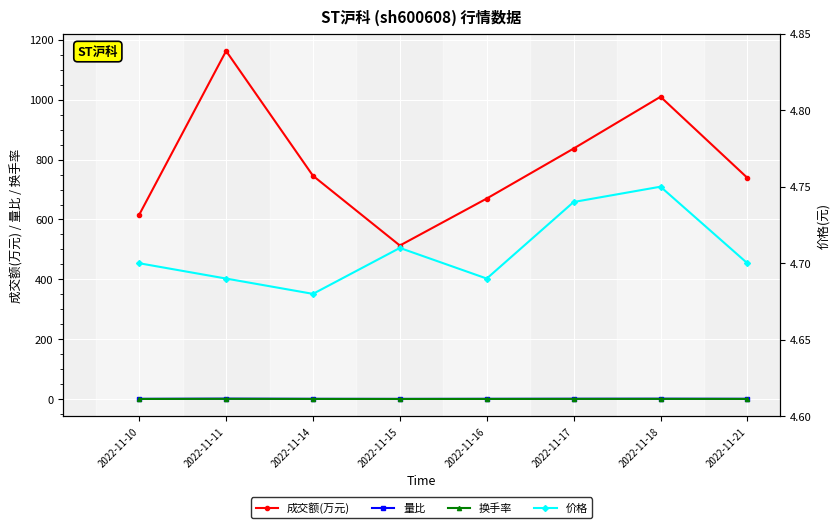

What is the sum of all 价格 values?

37.7